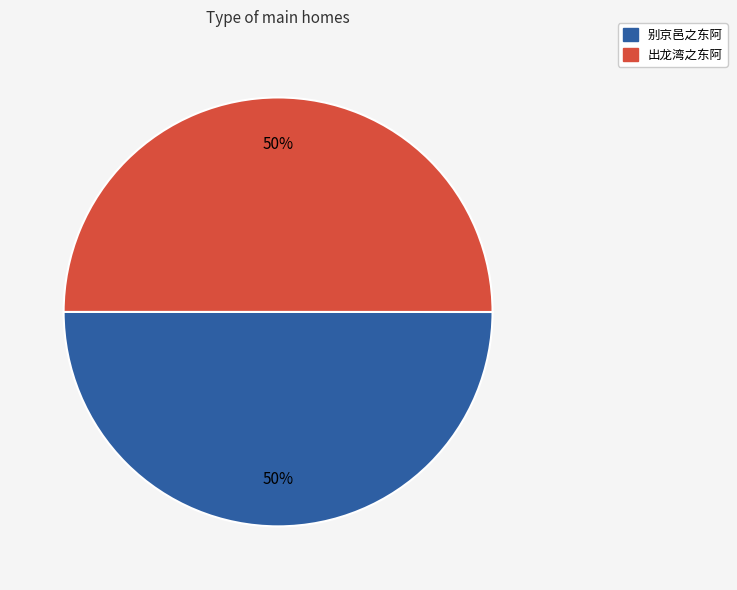

How many slices are in this pie chart?

2